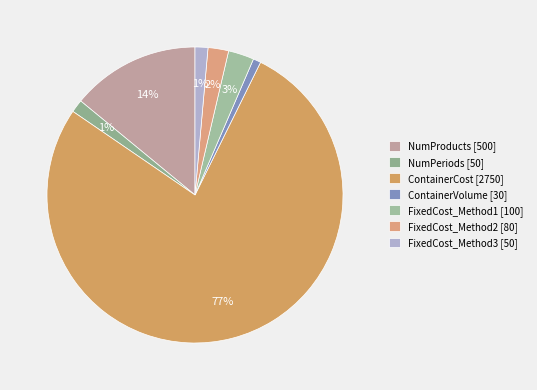

To the nearest percent, what portion does FixedCost_Method1 represent?

3%